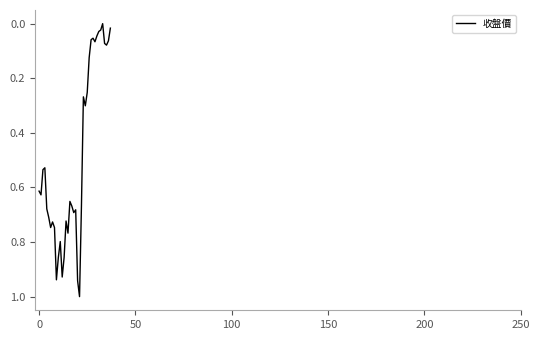

What is the difference between the maximum and minimum values?

1.0